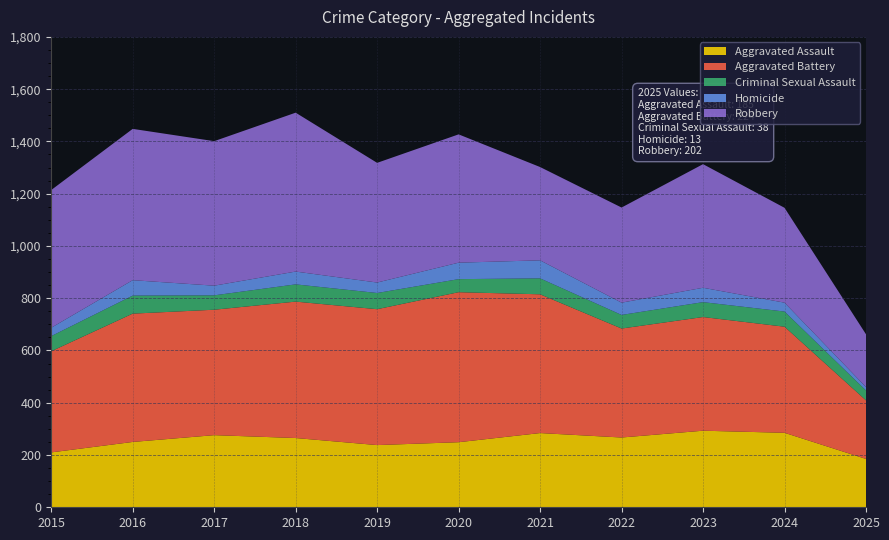

Reading left to right, what are all the values shown in this chart?

Aggravated Assault: 210	250	276	265	238	249	284	267	293	285	185
Aggravated Battery: 387	491	480	522	520	574	531	417	435	406	224
Criminal Sexual Assault: 58	69	55	66	62	50	61	52	57	58	38
Homicide: 32	59	37	49	40	63	69	47	55	34	13
Robbery: 527	579	553	608	458	491	357	364	473	363	202